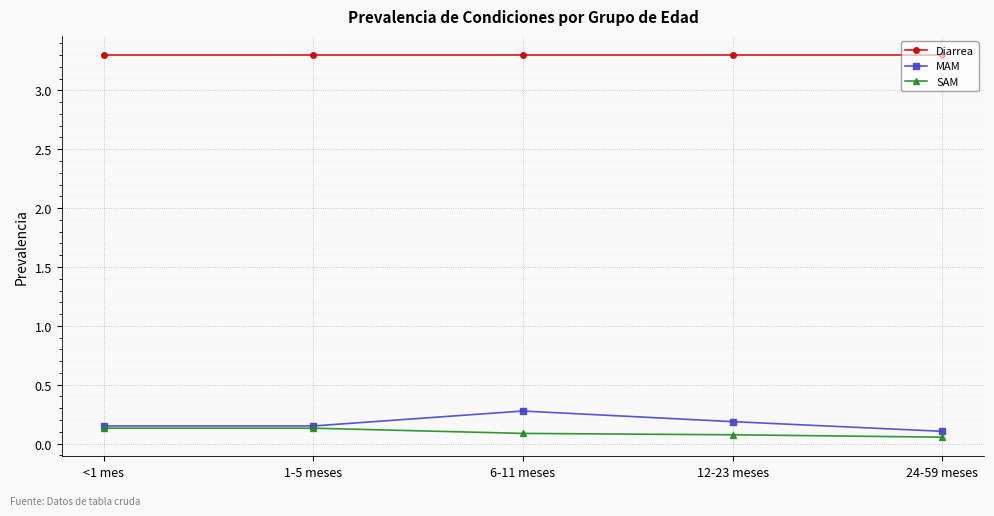

How many lines are shown in the chart?

3